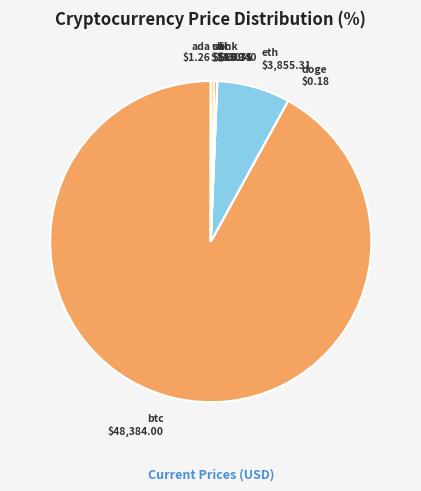

Does any single category account for the majority?

Yes